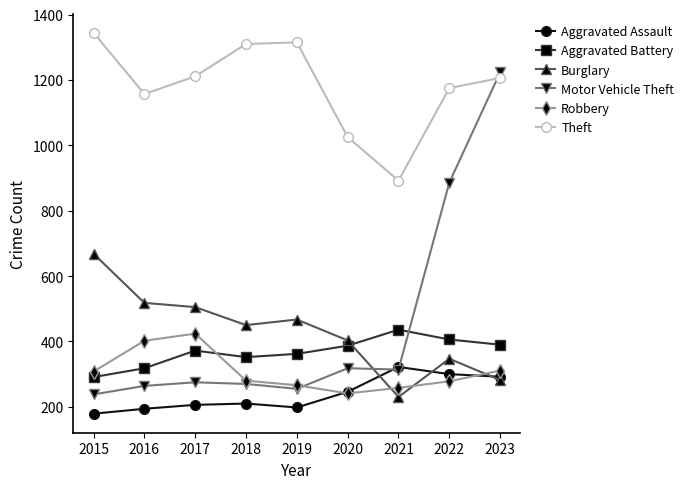

What is the approximate value of Aggravated Battery at 2021, to the nearest 10?

440